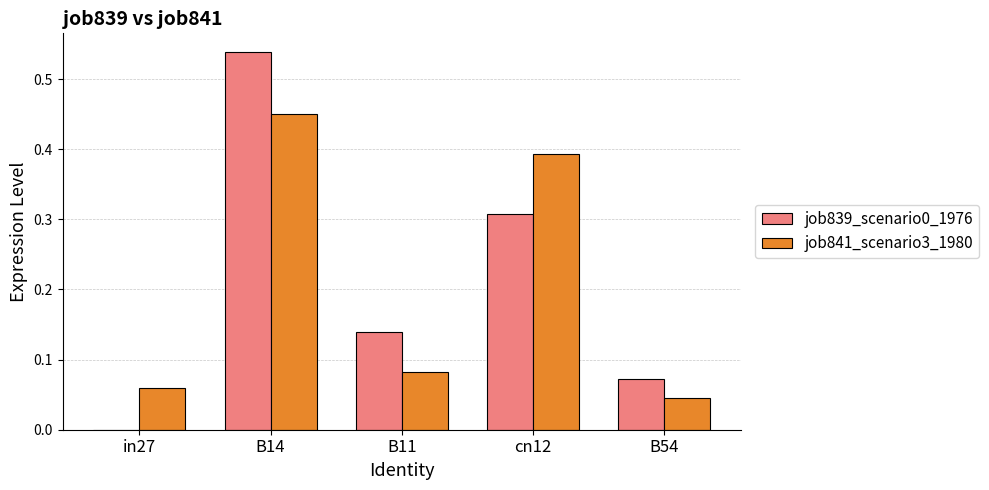

The job839_scenario0_1976 series shows 0.0 at in27. True or false?

True